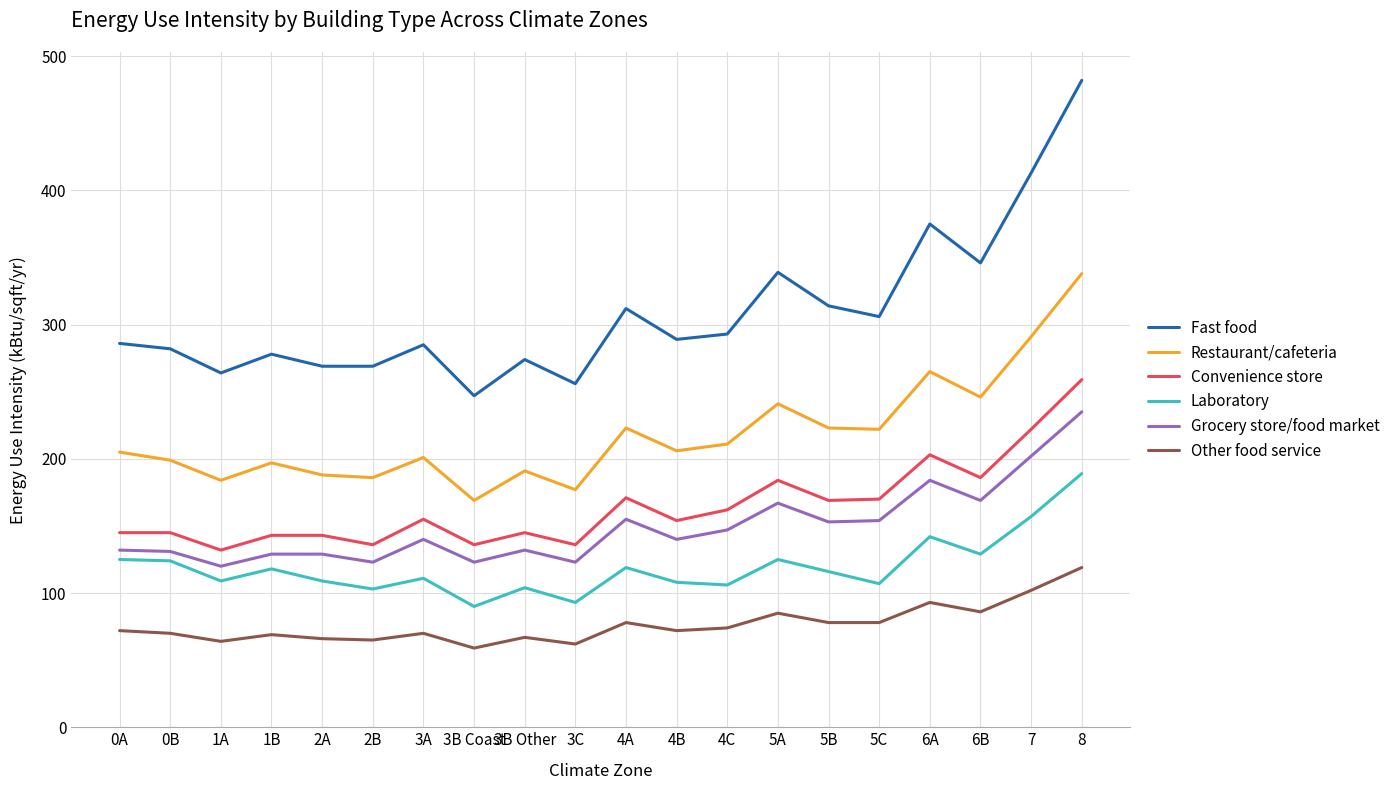

Is it true that Other food service equals 55 at 8?

False